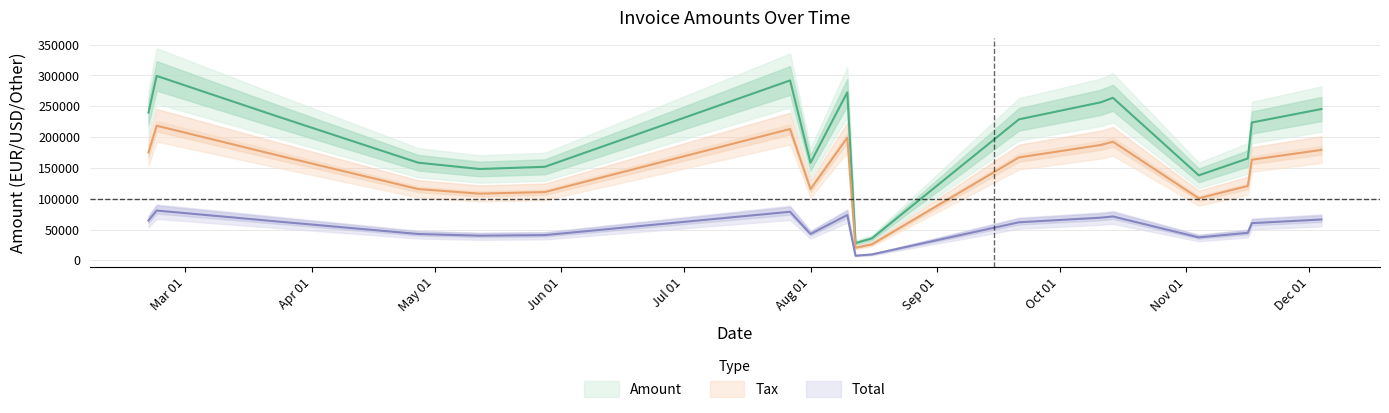

True or false: Total and Tax cross at least once.

False